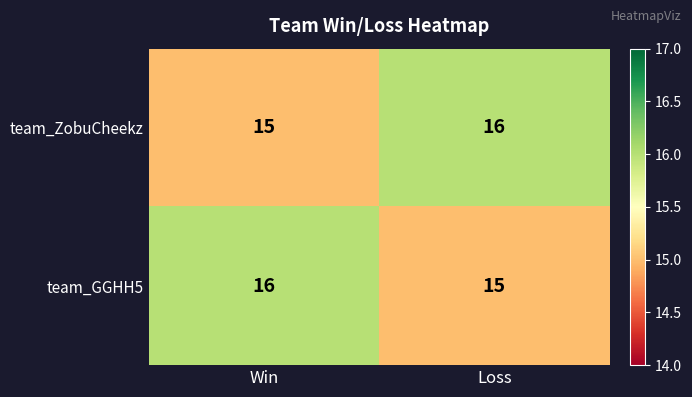

At Loss, list the series in order from largest to smallest.

team_ZobuCheekz, team_GGHH5